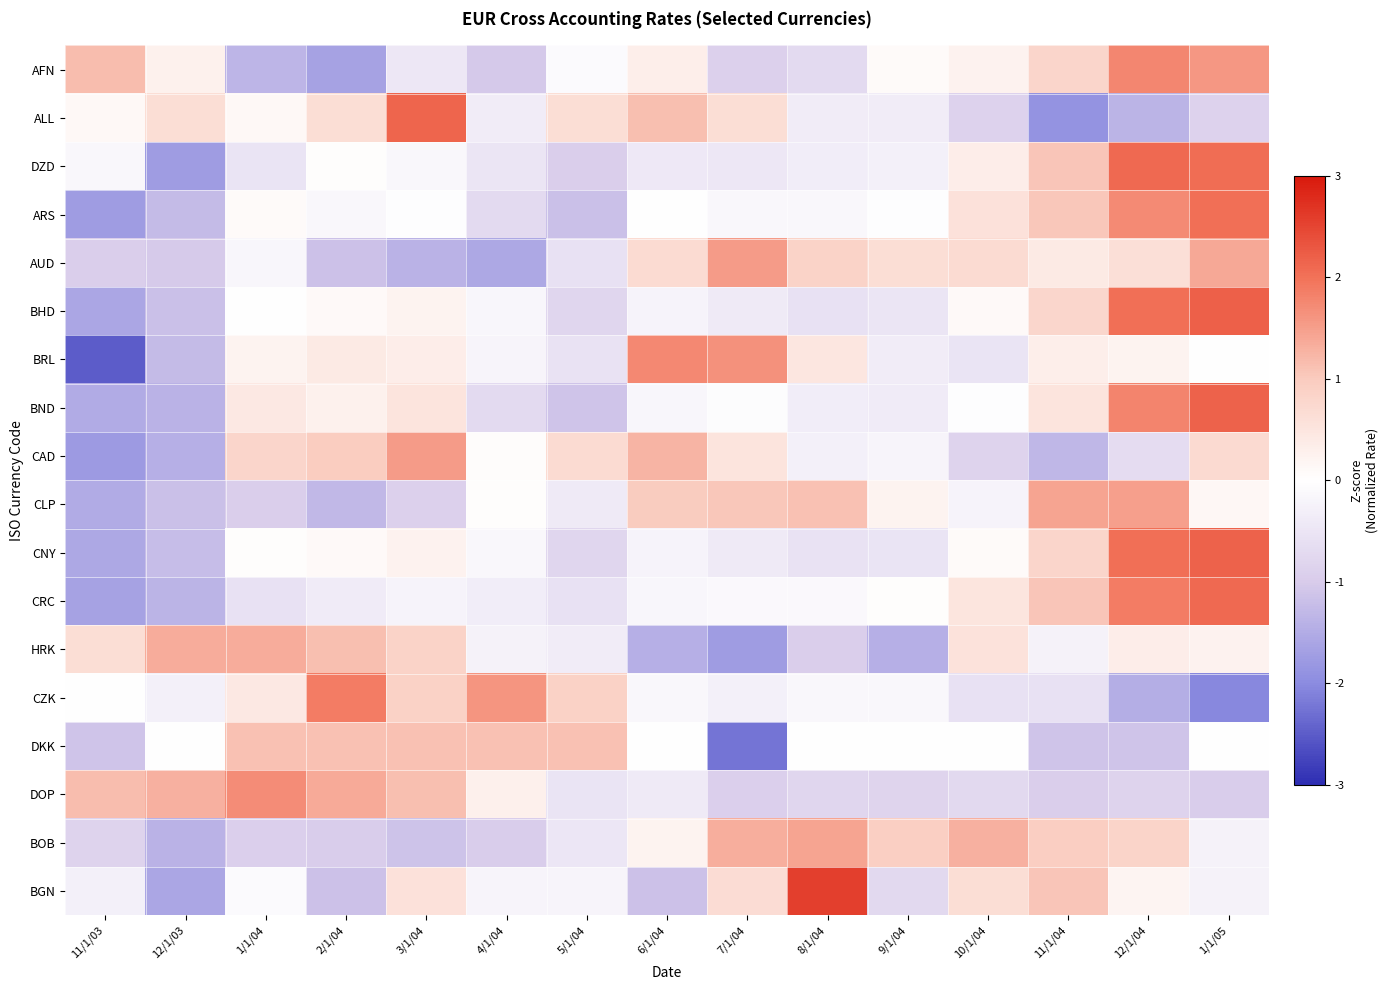

Reading left to right, what are all the values shown in this chart?

AFN: 11/1/03=1.2	12/1/03=0.3	1/1/04=-1.4	2/1/04=-1.7	3/1/04=-0.5	4/1/04=-1.0	5/1/04=-0.1	6/1/04=0.3	7/1/04=-0.9	8/1/04=-0.7	9/1/04=0.1	10/1/04=0.2	11/1/04=0.8	12/1/04=1.8	1/1/05=1.6
ALL: 11/1/03=0.1	12/1/03=0.6	1/1/04=0.1	2/1/04=0.6	3/1/04=2.2	4/1/04=-0.4	5/1/04=0.6	6/1/04=1.1	7/1/04=0.6	8/1/04=-0.4	9/1/04=-0.4	10/1/04=-0.9	11/1/04=-1.9	12/1/04=-1.4	1/1/05=-0.9
DZD: 11/1/03=-0.2	12/1/03=-1.7	1/1/04=-0.5	2/1/04=0.0	3/1/04=-0.2	4/1/04=-0.5	5/1/04=-0.9	6/1/04=-0.4	7/1/04=-0.5	8/1/04=-0.4	9/1/04=-0.3	10/1/04=0.3	11/1/04=1.1	12/1/04=2.1	1/1/05=2.1
ARS: 11/1/03=-1.7	12/1/03=-1.3	1/1/04=0.1	2/1/04=-0.2	3/1/04=-0.0	4/1/04=-0.7	5/1/04=-1.2	6/1/04=0.0	7/1/04=-0.2	8/1/04=-0.2	9/1/04=-0.0	10/1/04=0.6	11/1/04=1.0	12/1/04=1.7	1/1/05=2.0
AUD: 11/1/03=-0.9	12/1/03=-1.0	1/1/04=-0.2	2/1/04=-1.2	3/1/04=-1.4	4/1/04=-1.6	5/1/04=-0.6	6/1/04=0.7	7/1/04=1.5	8/1/04=0.8	9/1/04=0.6	10/1/04=0.7	11/1/04=0.4	12/1/04=0.6	1/1/05=1.4
BHD: 11/1/03=-1.6	12/1/03=-1.2	1/1/04=-0.0	2/1/04=0.1	3/1/04=0.2	4/1/04=-0.2	5/1/04=-0.8	6/1/04=-0.2	7/1/04=-0.4	8/1/04=-0.6	9/1/04=-0.5	10/1/04=0.1	11/1/04=0.8	12/1/04=2.0	1/1/05=2.2
BRL: 11/1/03=-2.5	12/1/03=-1.3	1/1/04=0.2	2/1/04=0.4	3/1/04=0.3	4/1/04=-0.2	5/1/04=-0.5	6/1/04=1.7	7/1/04=1.6	8/1/04=0.5	9/1/04=-0.4	10/1/04=-0.5	11/1/04=0.3	12/1/04=0.2	1/1/05=0.0
BND: 11/1/03=-1.5	12/1/03=-1.4	1/1/04=0.4	2/1/04=0.3	3/1/04=0.5	4/1/04=-0.7	5/1/04=-1.1	6/1/04=-0.2	7/1/04=-0.1	8/1/04=-0.3	9/1/04=-0.4	10/1/04=-0.0	11/1/04=0.5	12/1/04=1.8	1/1/05=2.2
CAD: 11/1/03=-1.8	12/1/03=-1.4	1/1/04=0.8	2/1/04=1.0	3/1/04=1.5	4/1/04=0.1	5/1/04=0.7	6/1/04=1.3	7/1/04=0.5	8/1/04=-0.3	9/1/04=-0.2	10/1/04=-0.9	11/1/04=-1.3	12/1/04=-0.7	1/1/05=0.7
CLP: 11/1/03=-1.5	12/1/03=-1.2	1/1/04=-1.0	2/1/04=-1.3	3/1/04=-0.9	4/1/04=0.0	5/1/04=-0.4	6/1/04=1.0	7/1/04=1.0	8/1/04=1.1	9/1/04=0.2	10/1/04=-0.2	11/1/04=1.4	12/1/04=1.5	1/1/05=0.2
CNY: 11/1/03=-1.6	12/1/03=-1.2	1/1/04=0.0	2/1/04=0.1	3/1/04=0.2	4/1/04=-0.1	5/1/04=-0.8	6/1/04=-0.2	7/1/04=-0.4	8/1/04=-0.6	9/1/04=-0.5	10/1/04=0.1	11/1/04=0.8	12/1/04=2.0	1/1/05=2.2
CRC: 11/1/03=-1.6	12/1/03=-1.4	1/1/04=-0.6	2/1/04=-0.4	3/1/04=-0.2	4/1/04=-0.3	5/1/04=-0.6	6/1/04=-0.2	7/1/04=-0.1	8/1/04=-0.1	9/1/04=0.0	10/1/04=0.5	11/1/04=1.1	12/1/04=1.9	1/1/05=2.1
HRK: 11/1/03=0.6	12/1/03=1.3	1/1/04=1.3	2/1/04=1.1	3/1/04=0.8	4/1/04=-0.3	5/1/04=-0.4	6/1/04=-1.5	7/1/04=-1.8	8/1/04=-1.0	9/1/04=-1.5	10/1/04=0.5	11/1/04=-0.3	12/1/04=0.3	1/1/05=0.2
CZK: 11/1/03=0.0	12/1/03=-0.3	1/1/04=0.4	2/1/04=1.9	3/1/04=0.9	4/1/04=1.6	5/1/04=0.9	6/1/04=-0.1	7/1/04=-0.3	8/1/04=-0.1	9/1/04=-0.1	10/1/04=-0.6	11/1/04=-0.6	12/1/04=-1.5	1/1/05=-2.0
DKK: 11/1/03=-1.1	12/1/03=0.0	1/1/04=1.1	2/1/04=1.1	3/1/04=1.1	4/1/04=1.1	5/1/04=1.1	6/1/04=0.0	7/1/04=-2.2	8/1/04=0.0	9/1/04=0.0	10/1/04=0.0	11/1/04=-1.1	12/1/04=-1.1	1/1/05=0.0
DOP: 11/1/03=1.2	12/1/03=1.3	1/1/04=1.7	2/1/04=1.4	3/1/04=1.1	4/1/04=0.3	5/1/04=-0.5	6/1/04=-0.4	7/1/04=-0.9	8/1/04=-0.8	9/1/04=-0.8	10/1/04=-0.7	11/1/04=-0.9	12/1/04=-0.9	1/1/05=-1.0
BOB: 11/1/03=-0.9	12/1/03=-1.4	1/1/04=-0.9	2/1/04=-1.0	3/1/04=-1.1	4/1/04=-1.0	5/1/04=-0.5	6/1/04=0.2	7/1/04=1.3	8/1/04=1.5	9/1/04=0.9	10/1/04=1.3	11/1/04=0.9	12/1/04=0.8	1/1/05=-0.2
BGN: 11/1/03=-0.3	12/1/03=-1.6	1/1/04=-0.1	2/1/04=-1.2	3/1/04=0.6	4/1/04=-0.2	5/1/04=-0.2	6/1/04=-1.2	7/1/04=0.7	8/1/04=2.6	9/1/04=-0.7	10/1/04=0.6	11/1/04=1.1	12/1/04=0.2	1/1/05=-0.3